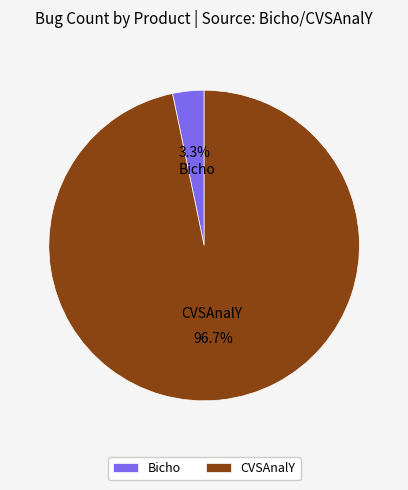

Is Bicho the majority of the pie?

No